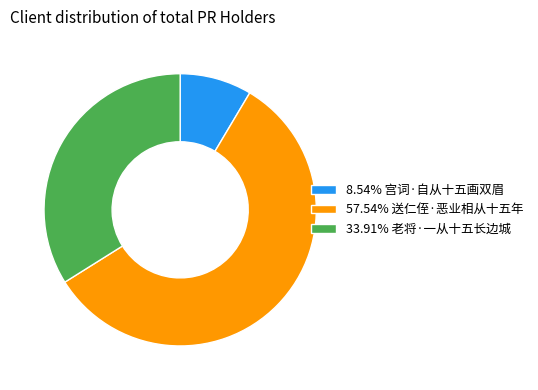

How many slices are in this pie chart?

3